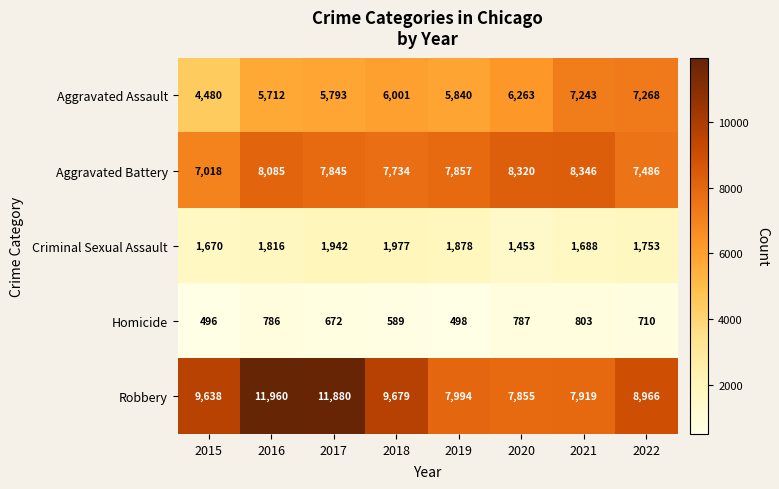

What is the difference between the highest and lowest values at 2016?

11174